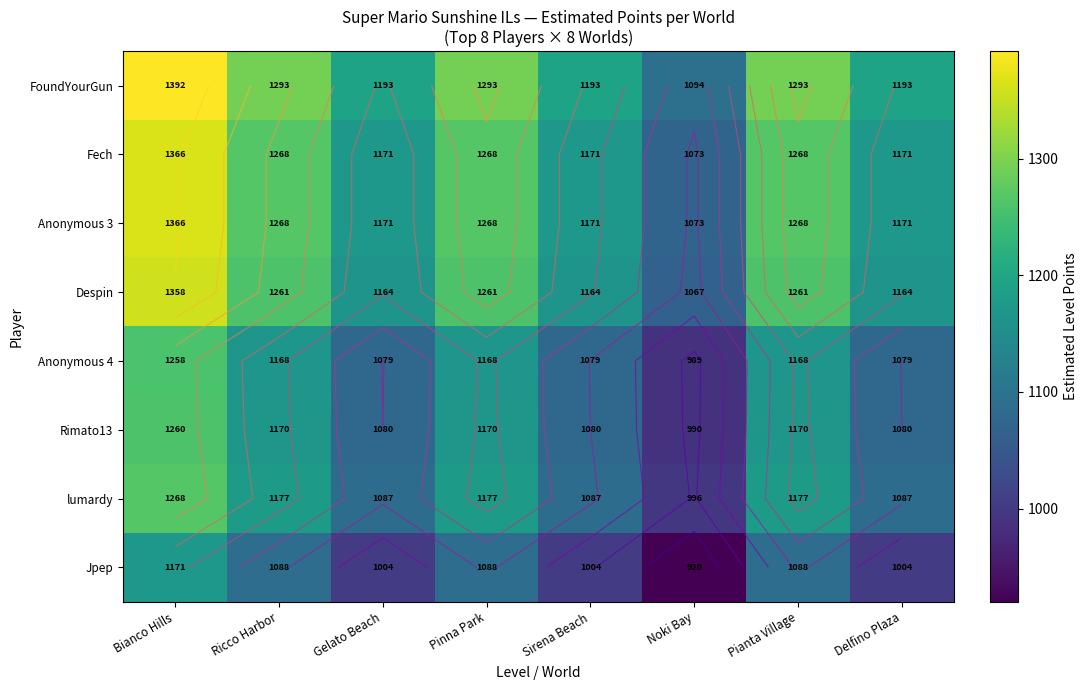

Which label corresponds to the smallest value in the chart?

Noki Bay